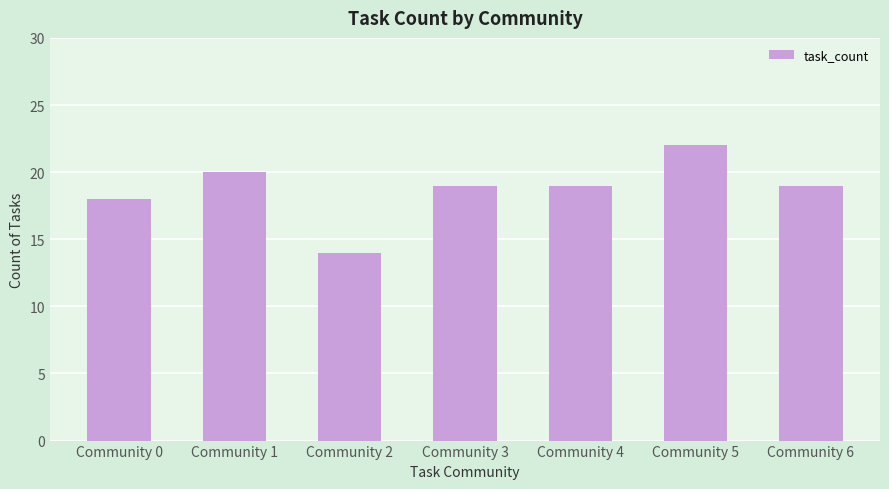

What is the sum of the values at Community 0 and Community 4?

37